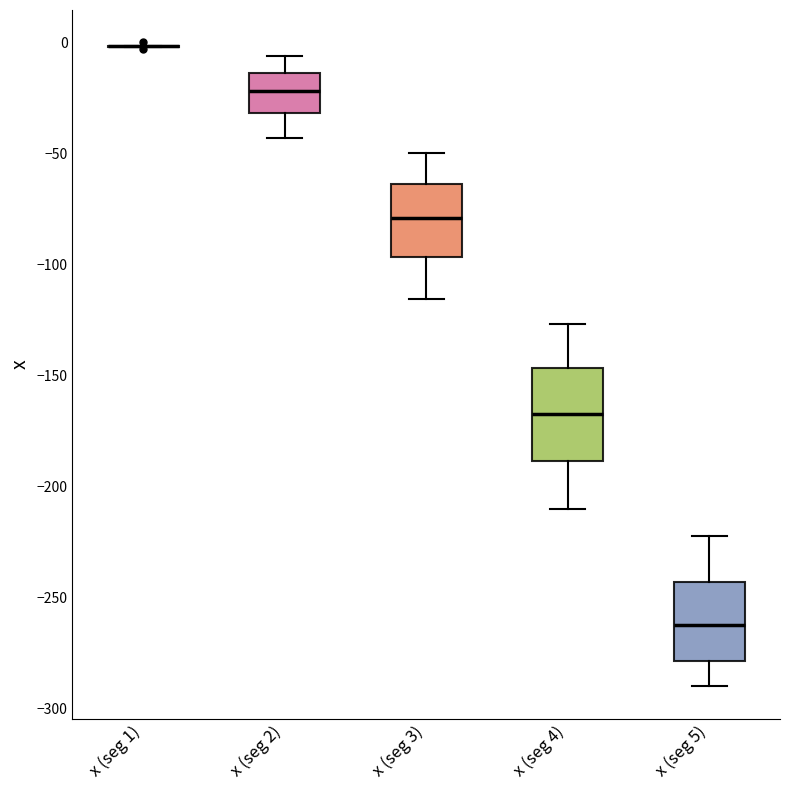

Reading left to right, read every box against the y-axis: the position of its median line, the range the box covers, and the ends of its whiskers. The values are not printed on the chart, so give them approximately, as read against the axis.

x (seg 1): box collapsed to a line at 0, whiskers 0 to 0
x (seg 2): median -20, box -30 to -15, whiskers -45 to -5
x (seg 3): median -80, box -95 to -65, whiskers -115 to -50
x (seg 4): median -165, box -190 to -145, whiskers -210 to -125
x (seg 5): median -265, box -280 to -245, whiskers -290 to -220